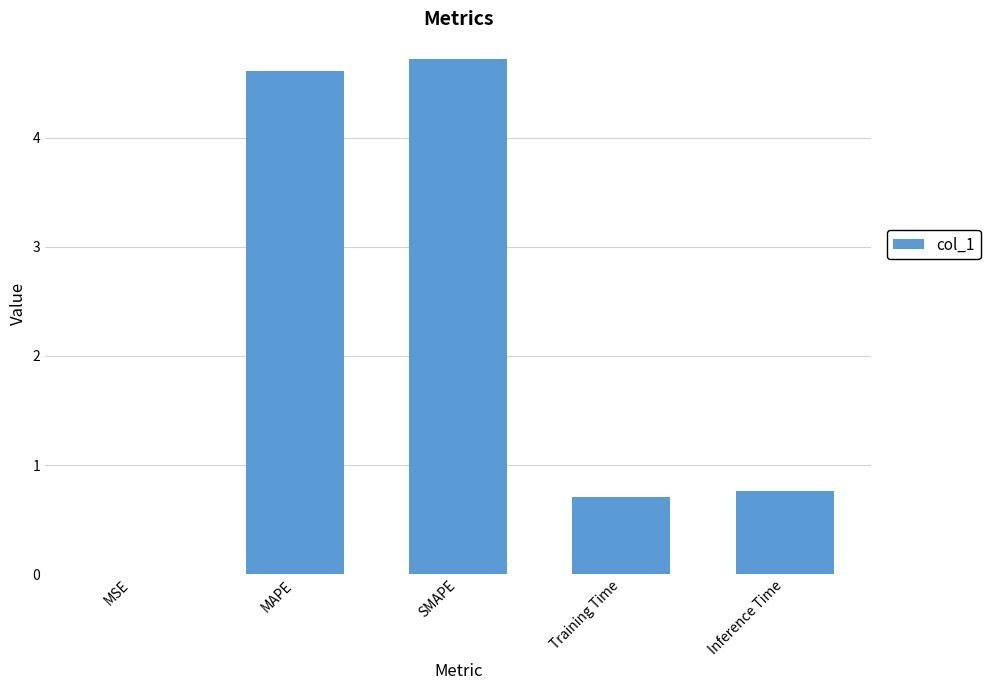

Is it true that the value at SMAPE is 1.1?

False